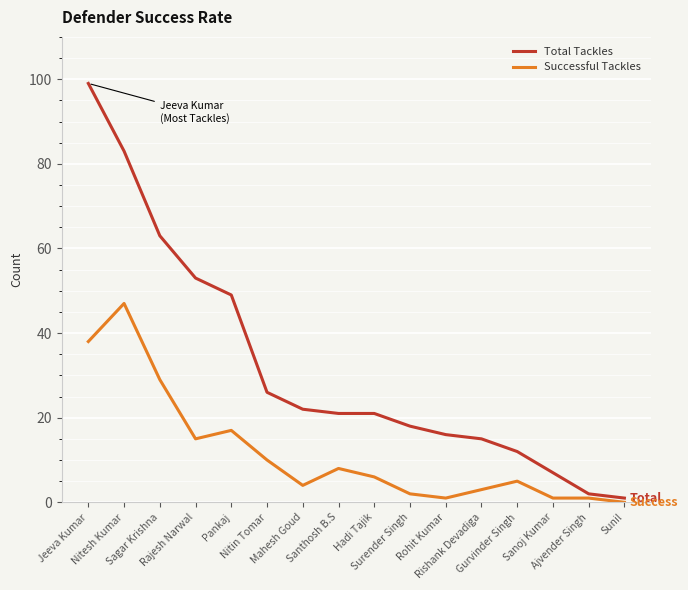

Reading left to right, extract all data points from this chart.

Total Tackles: Jeeva Kumar=99	Nitesh Kumar=83	Sagar Krishna=63	Rajesh Narwal=53	Pankaj=49	Nitin Tomar=26	Mahesh Goud=22	Santhosh B.S=21	Hadi Tajik=21	Surender Singh=18	Rohit Kumar=16	Rishank Devadiga=15	Gurvinder Singh=12	Sanoj Kumar=7	Ajvender Singh=2	Sunil=1
Successful Tackles: Jeeva Kumar=38	Nitesh Kumar=47	Sagar Krishna=29	Rajesh Narwal=15	Pankaj=17	Nitin Tomar=10	Mahesh Goud=4	Santhosh B.S=8	Hadi Tajik=6	Surender Singh=2	Rohit Kumar=1	Rishank Devadiga=3	Gurvinder Singh=5	Sanoj Kumar=1	Ajvender Singh=1	Sunil=0